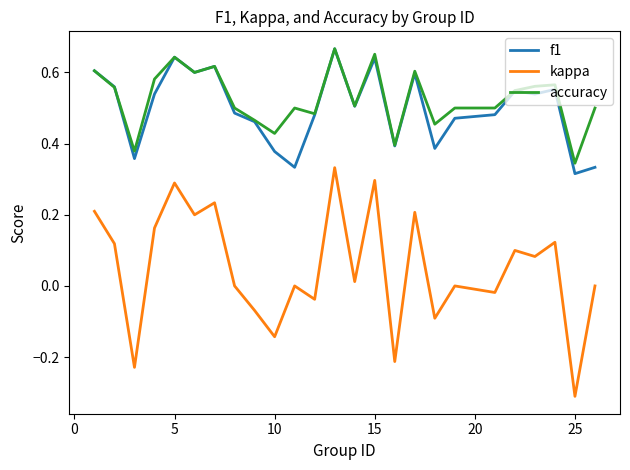

How many series are shown in this chart?

3